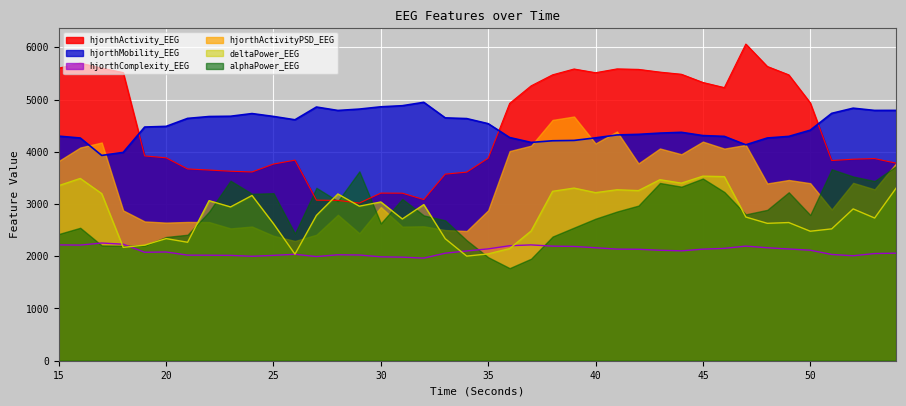

Where is the first local minimum for hjorthMobility_EEG?

17